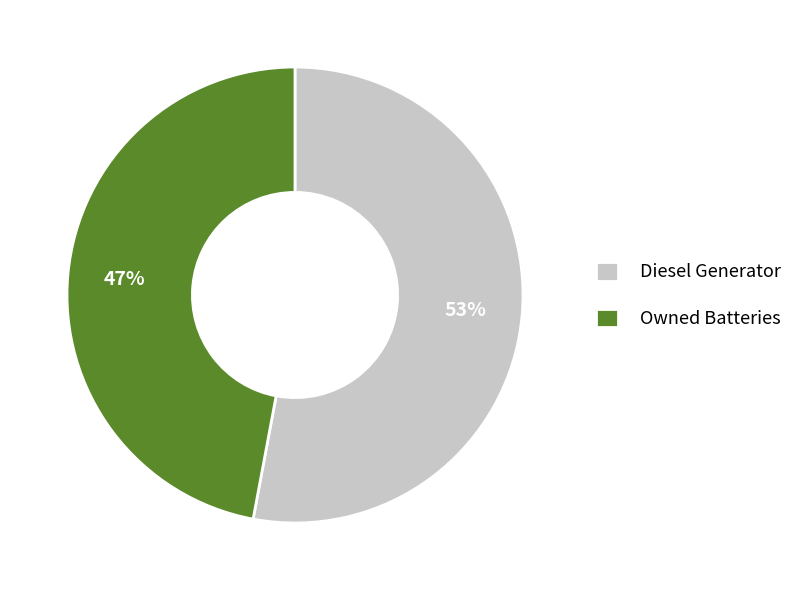

True or false: Owned Batteries accounts for 37% of the total.

False